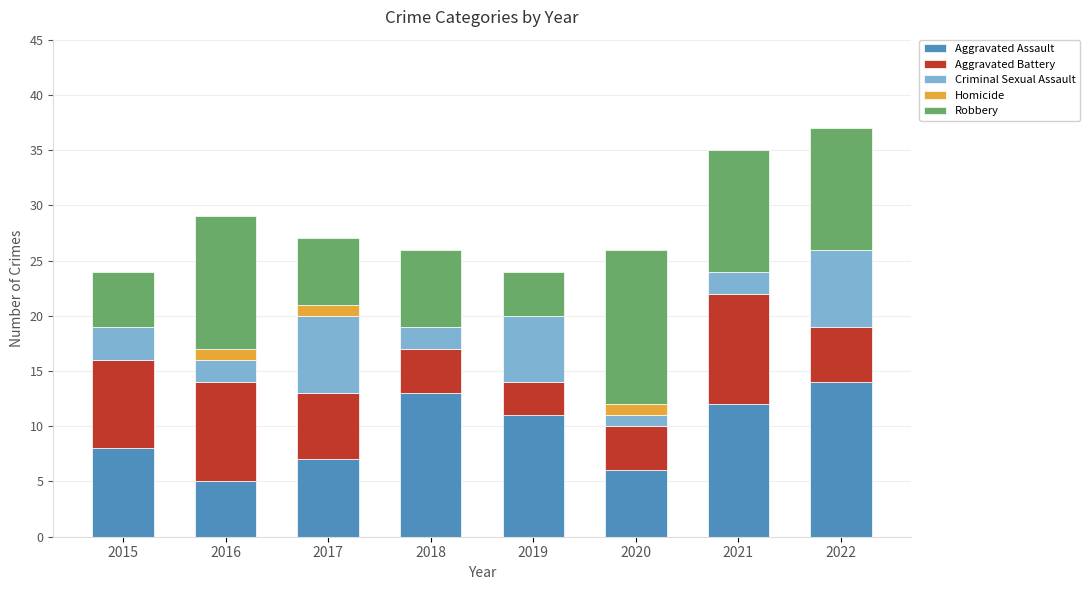

Are the bars grouped side by side (vs. stacked)?

No